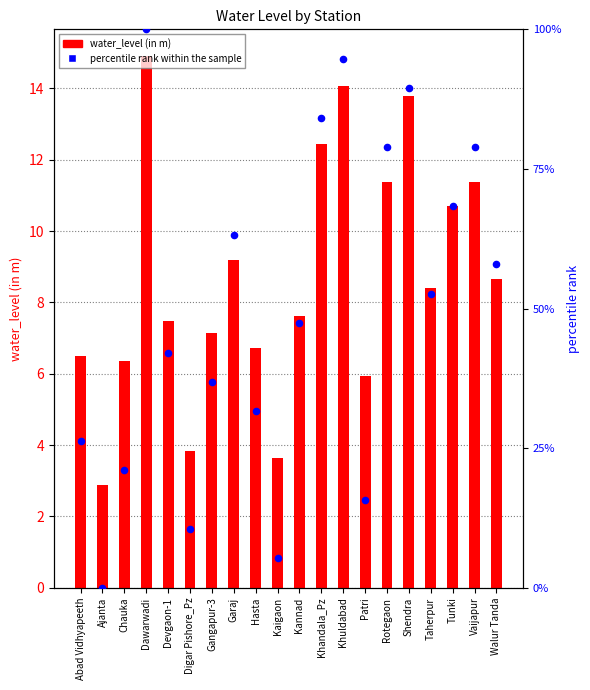

Which series contains the lowest Y value?

percentile rank within the sample